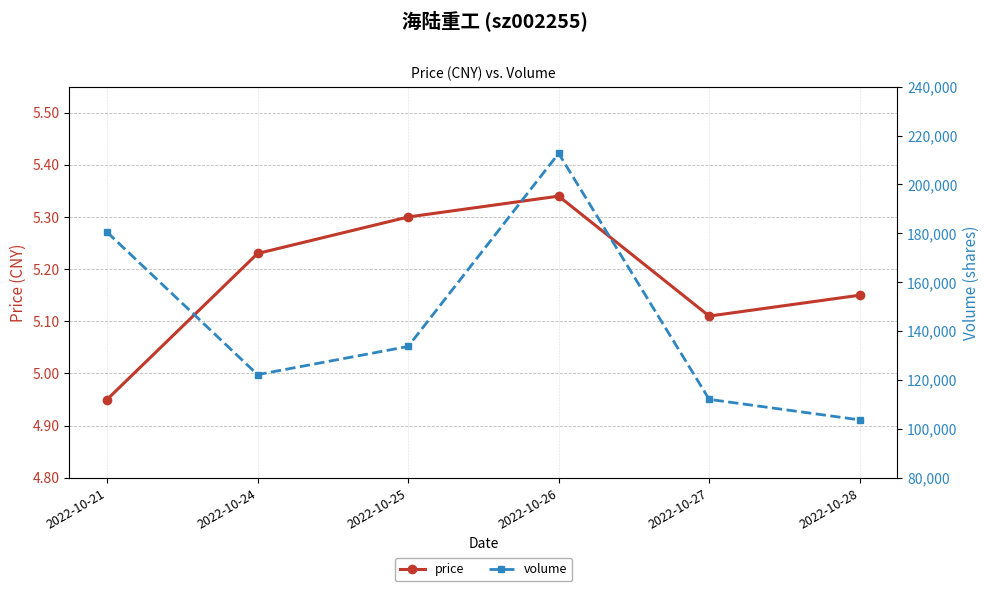

The value of price at 2022-10-26 is 5.3. True or false?

True